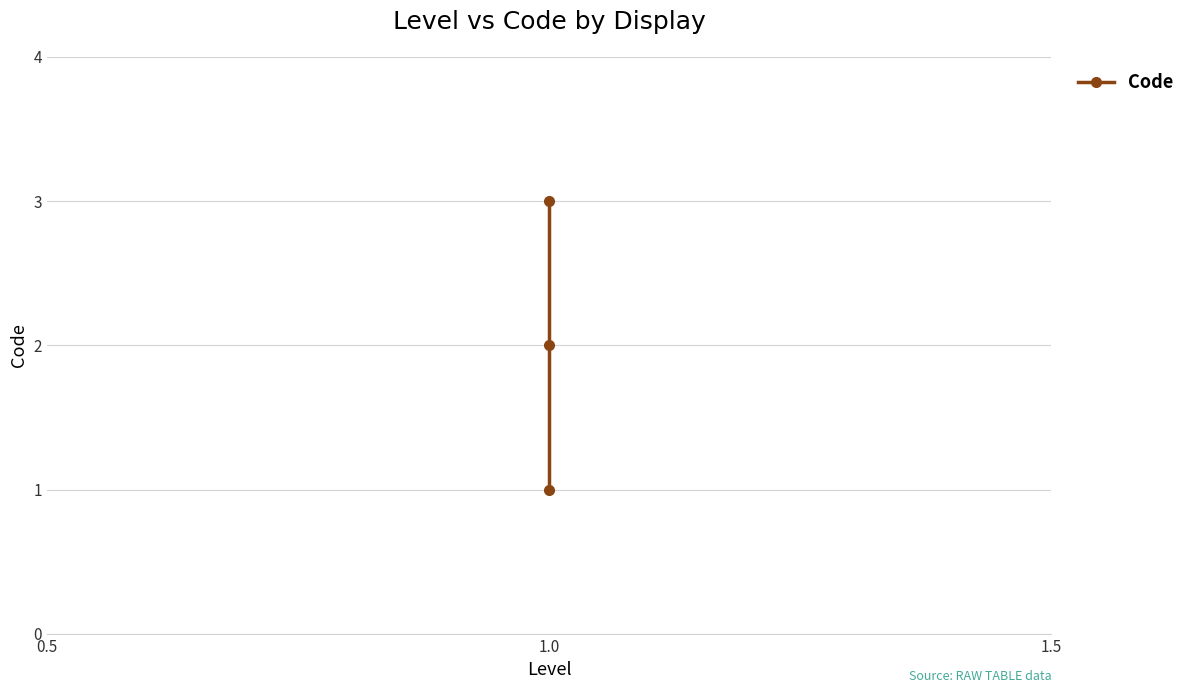

Which label corresponds to the largest value in the chart?

1.0